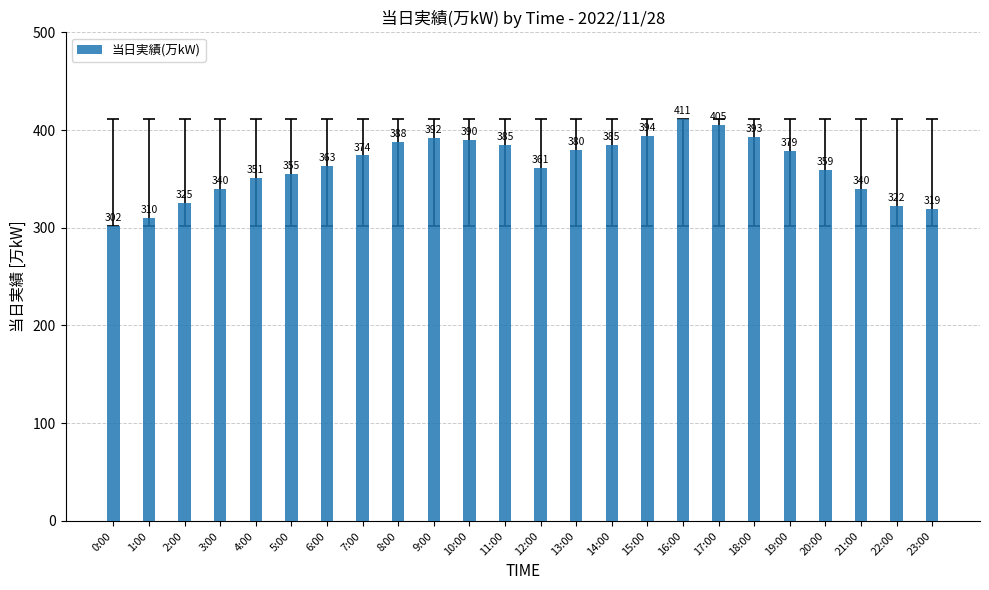

Reading right to left, transcribe all the data shown in this chart.

23:00=319	22:00=322	21:00=340	20:00=359	19:00=379	18:00=393	17:00=405	16:00=411	15:00=394	14:00=385	13:00=380	12:00=361	11:00=385	10:00=390	9:00=392	8:00=388	7:00=374	6:00=363	5:00=355	4:00=351	3:00=340	2:00=325	1:00=310	0:00=302